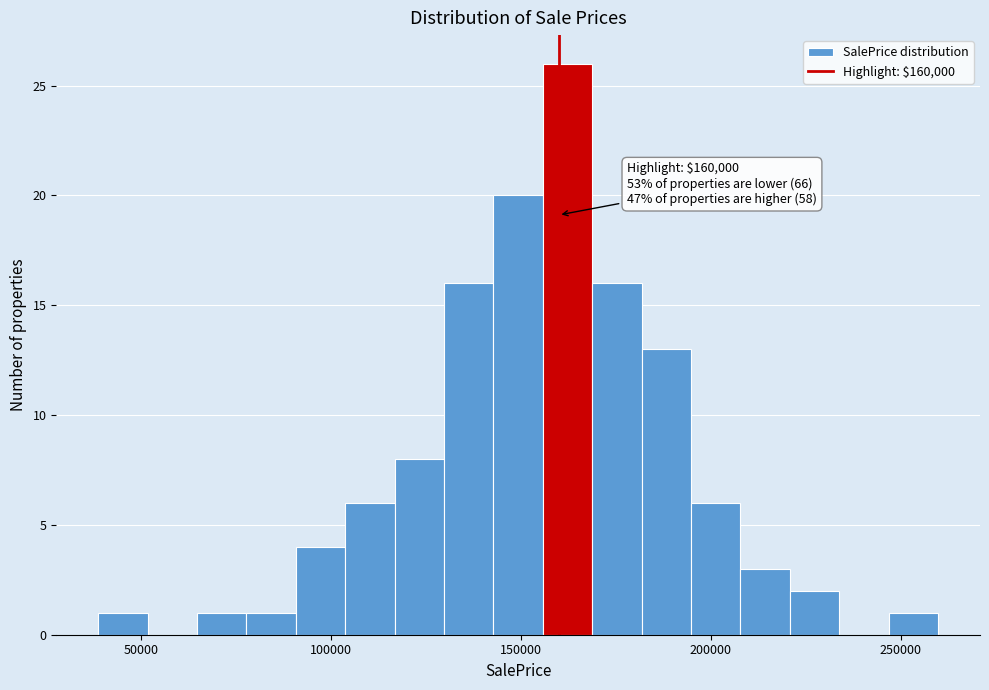

Around what value on the x-axis is the tallest bar? Give the approximate position of its centre, as read against the axis.

160000